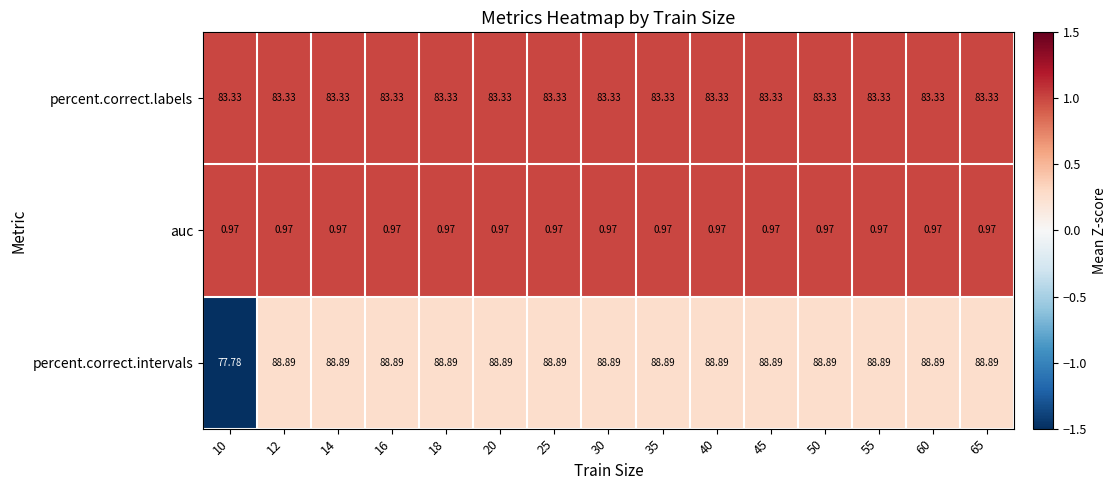

Which series has the largest range (max minus min)?

percent.correct.intervals